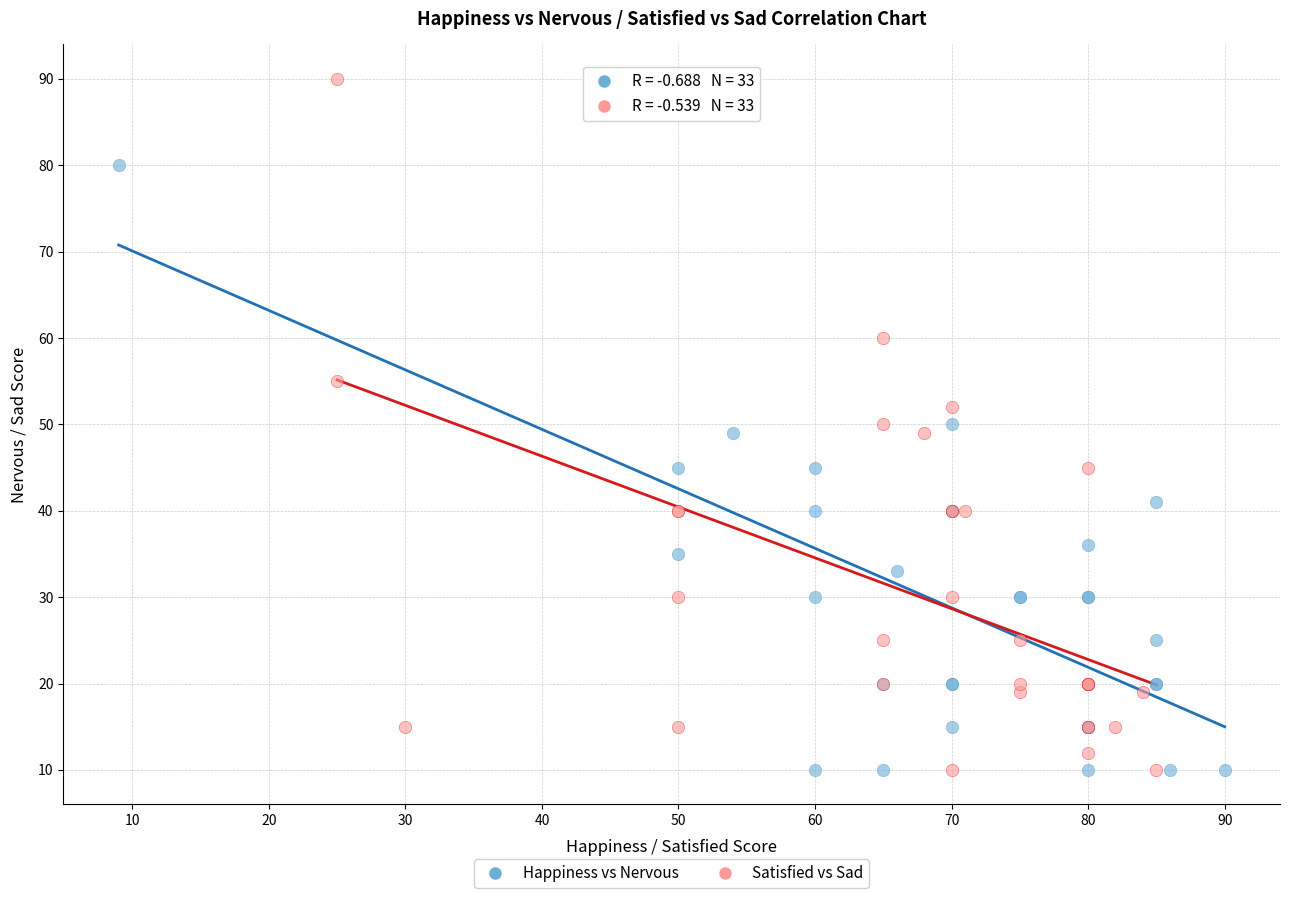

Which series has the widest spread of Y values?

Satisfied vs Sad